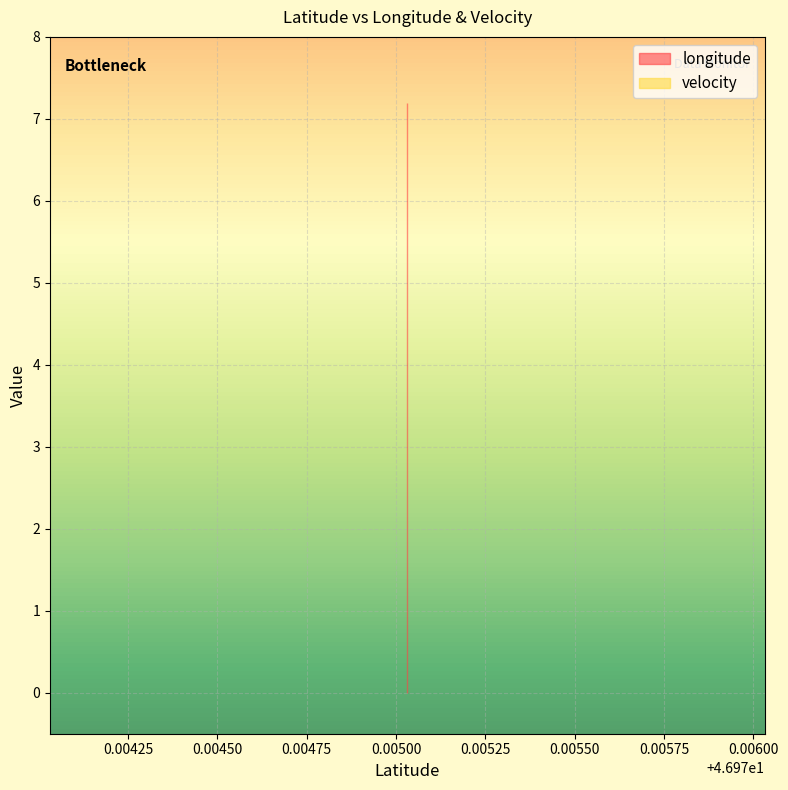

At 46.9750317, list the series in order from largest to smallest.

longitude, velocity